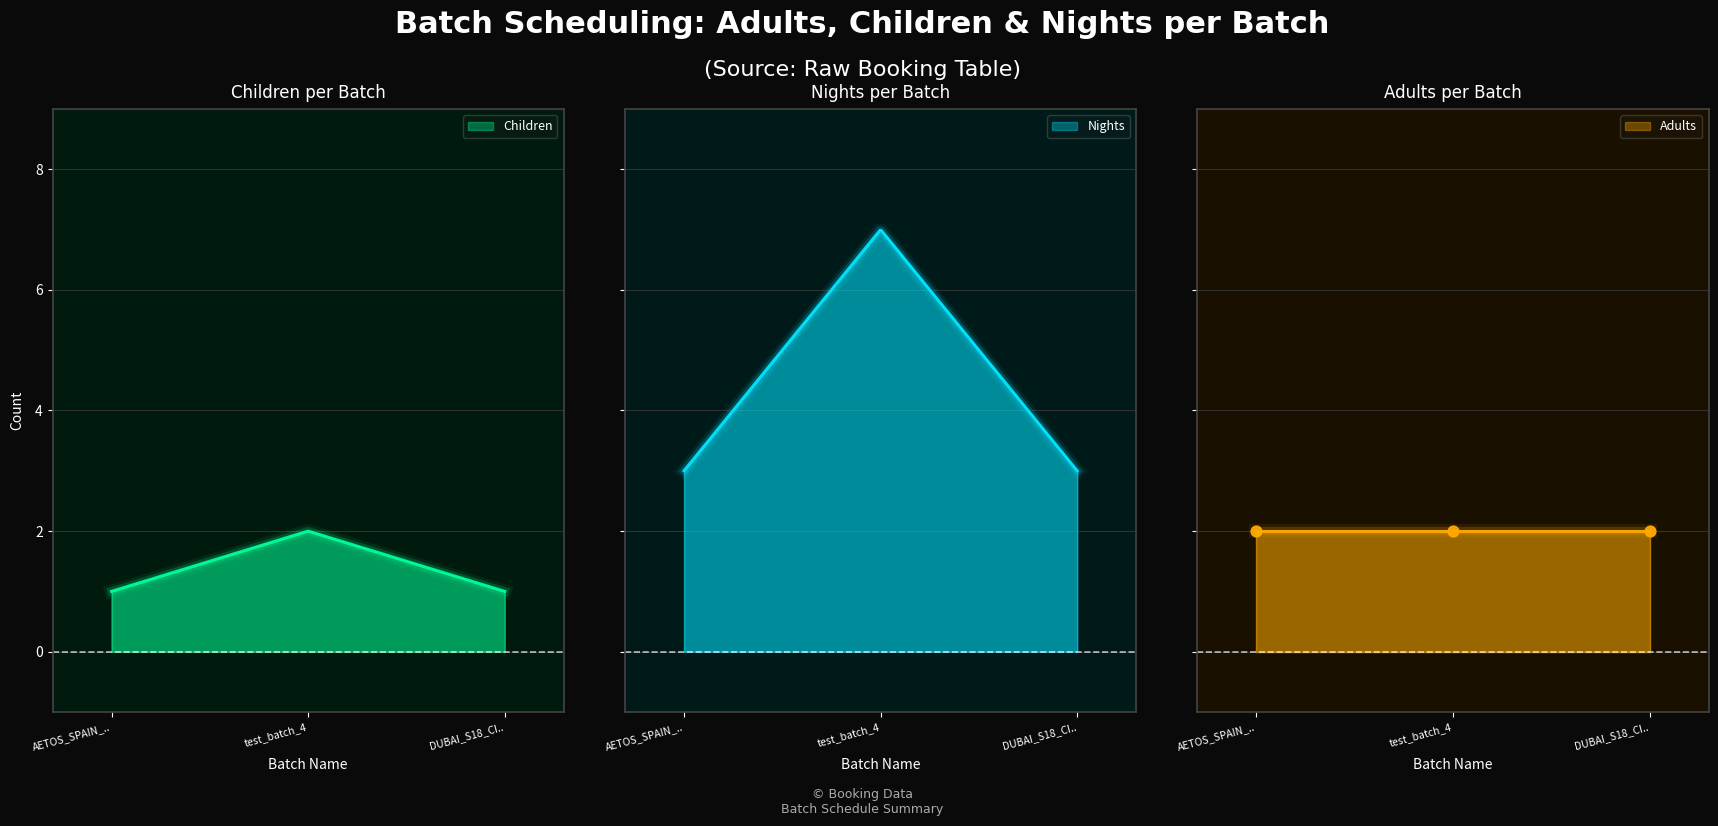

At how many categories does at least one series exceed 2?

3